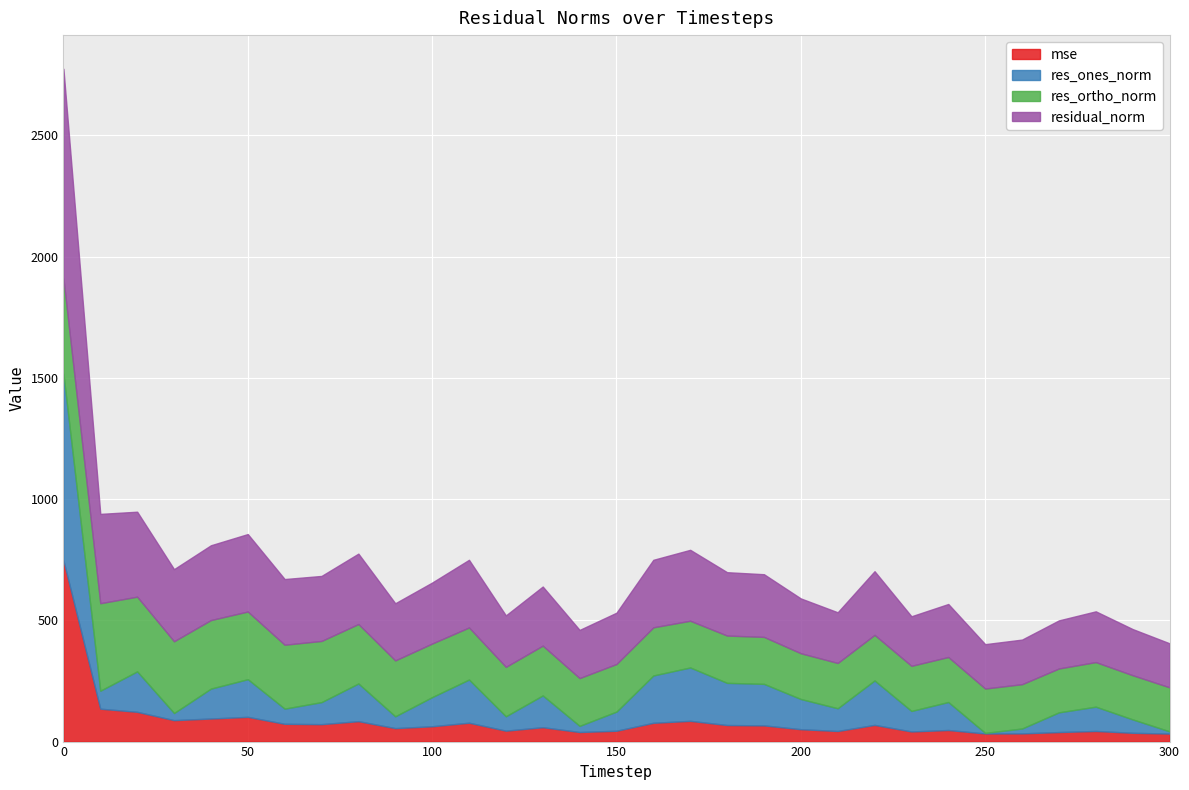

At how many categories does at least one series exceed 262?

13